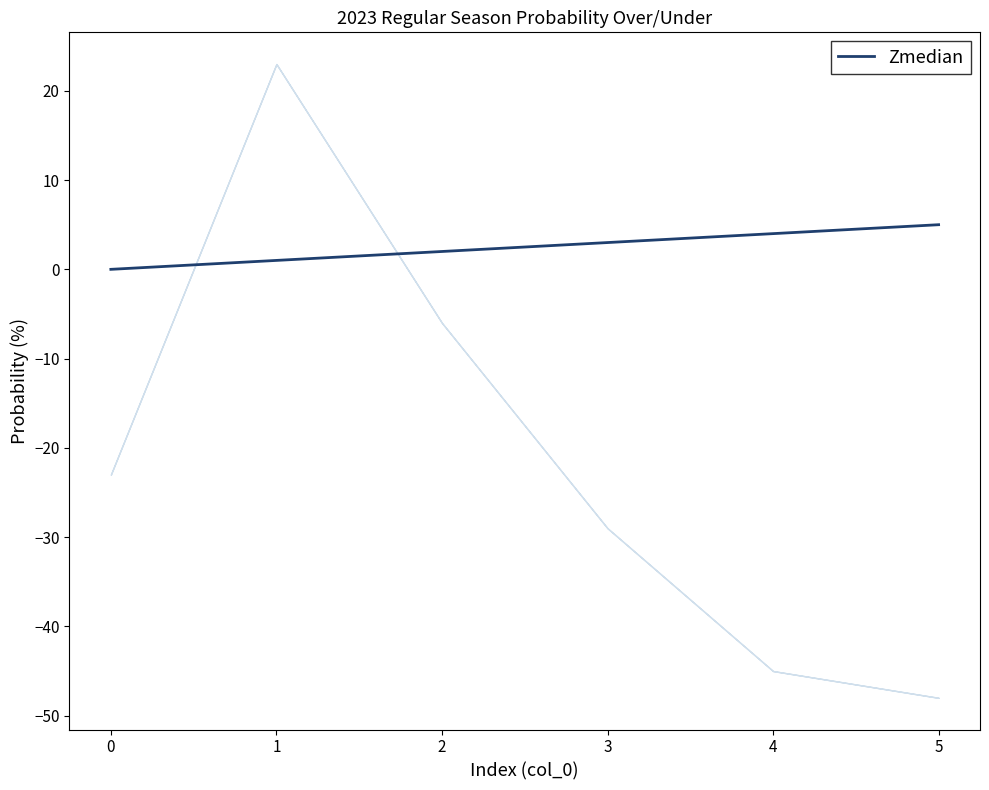

What is the difference between the second highest and minimum values?

4